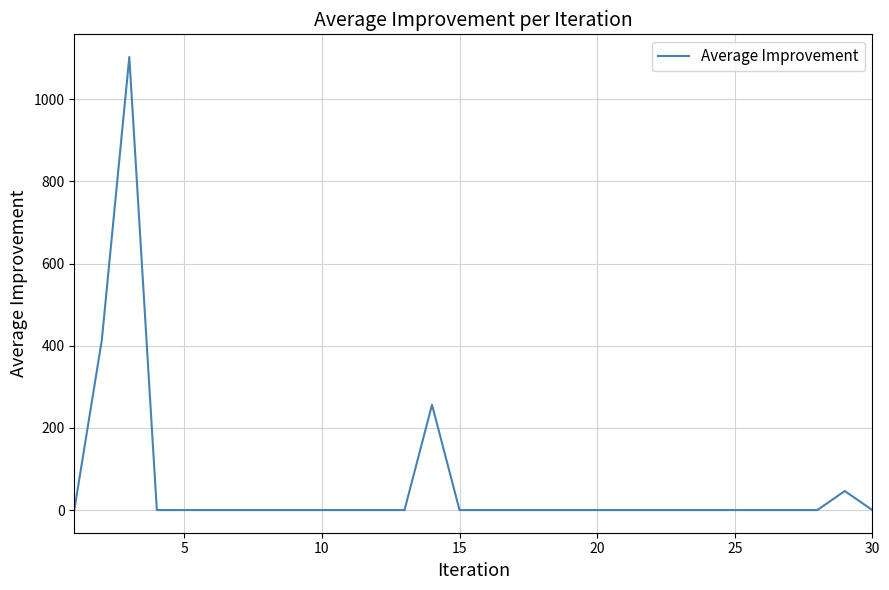

What is the greatest value displayed?

1102.6